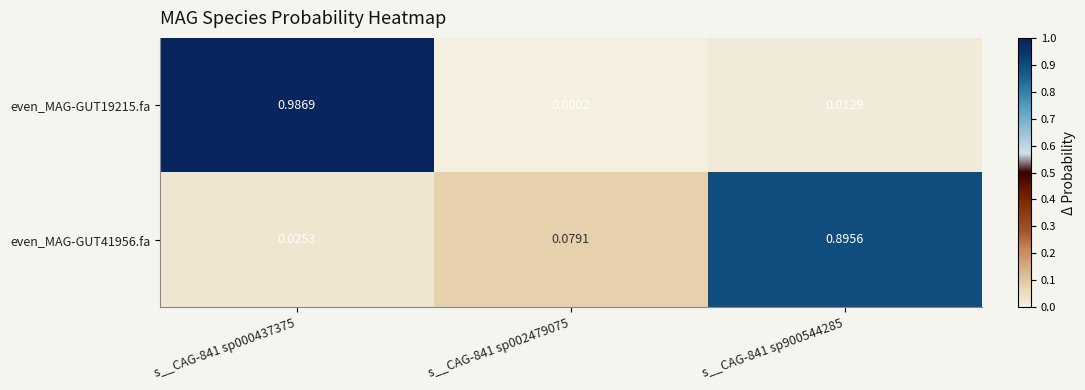

Is the value of even_MAG-GUT19215.fa at s__CAG-841 sp900544285 greater than the value of even_MAG-GUT41956.fa at s__CAG-841 sp900544285?

No